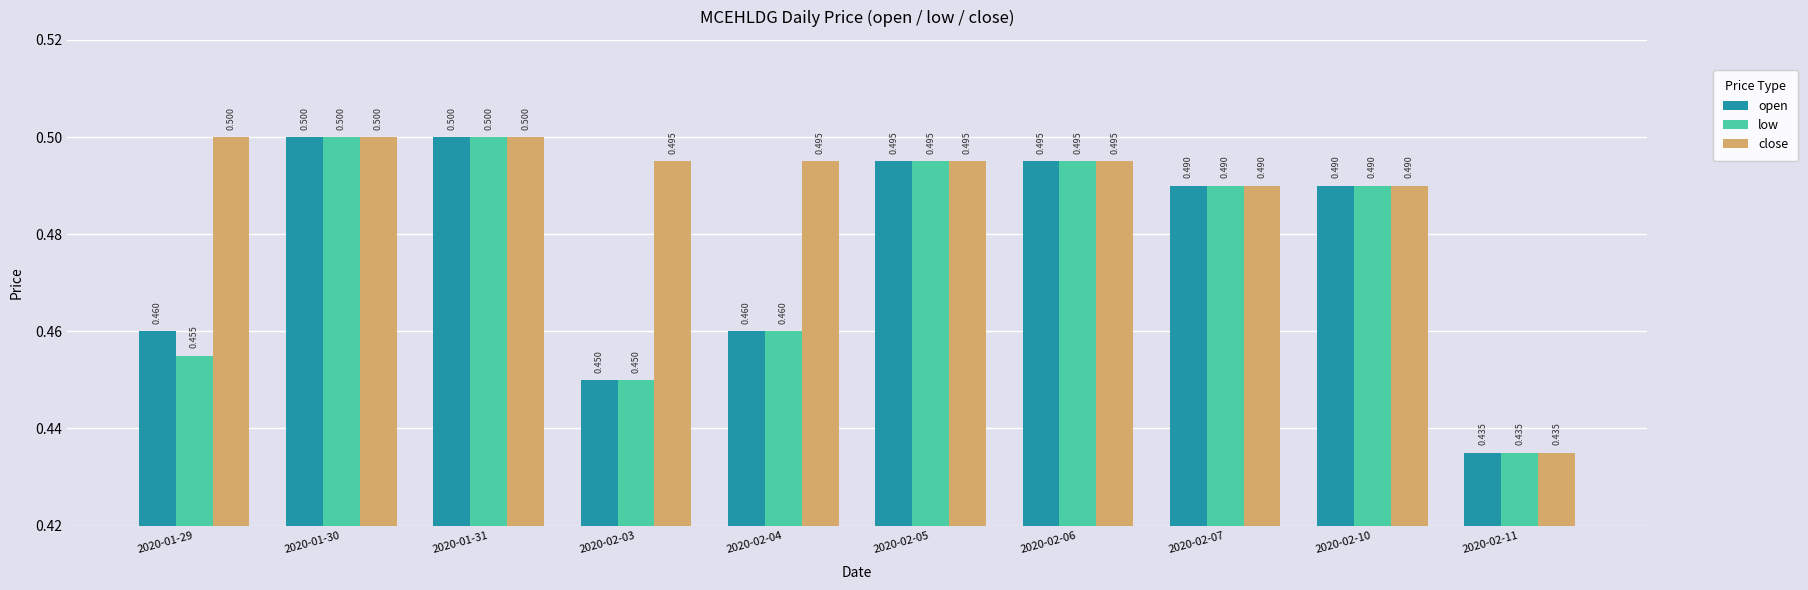

What are all the series names shown in the legend?

open, low, close